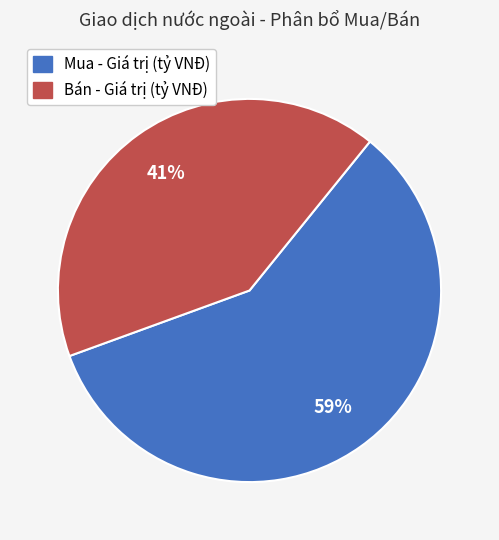

To the nearest percent, what is the average slice percentage?

50%